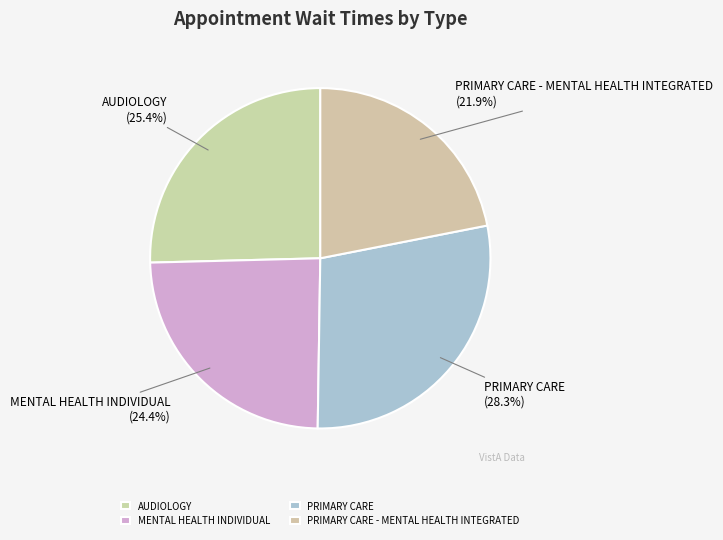

What percentage is NOT represented by MENTAL HEALTH INDIVIDUAL?

75.6%